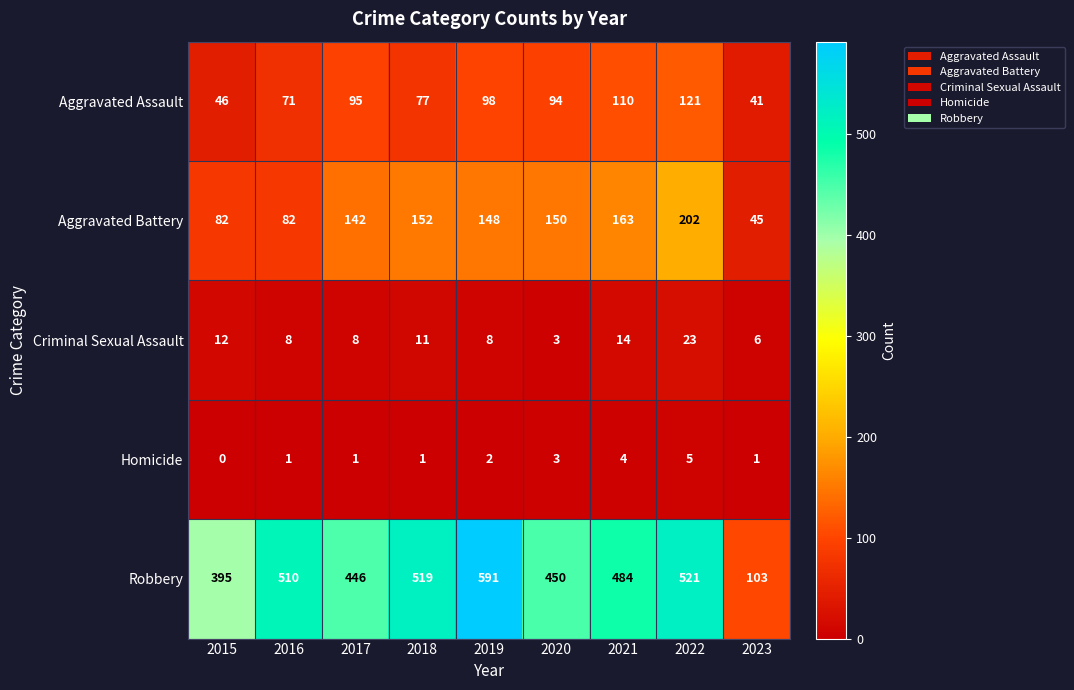

How many data points in Aggravated Assault are less than 94?

4